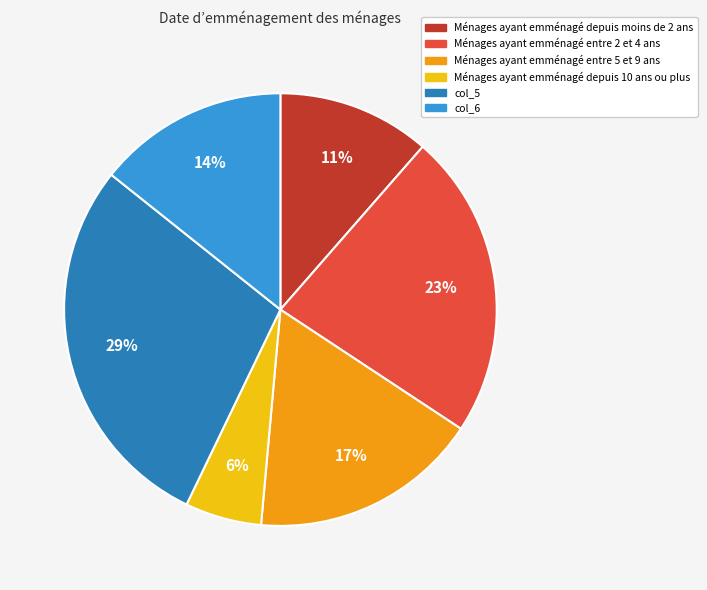

How many slices are in this pie chart?

6